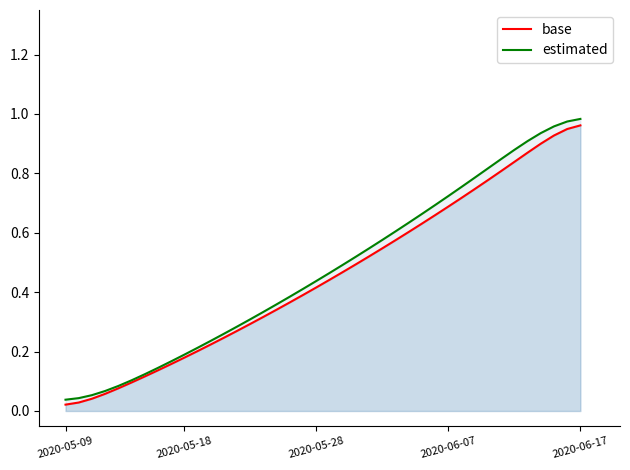

Does the chart have visible grid lines?

No